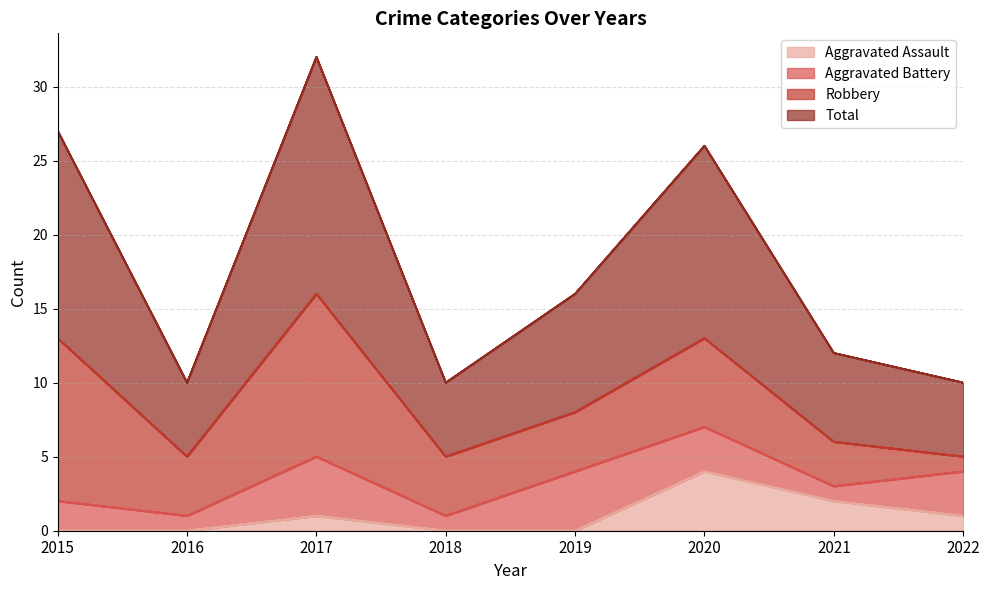

Which series has the widest spread of values?

Total